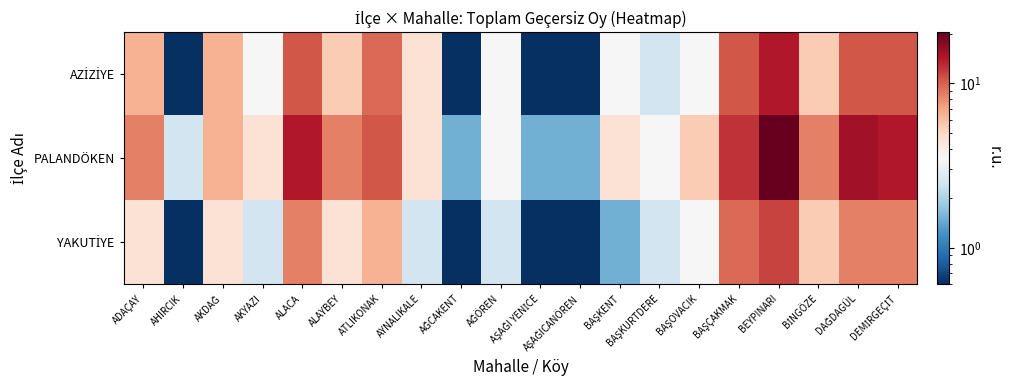

At which category is the sum across all series the highest?

BEYPINARI